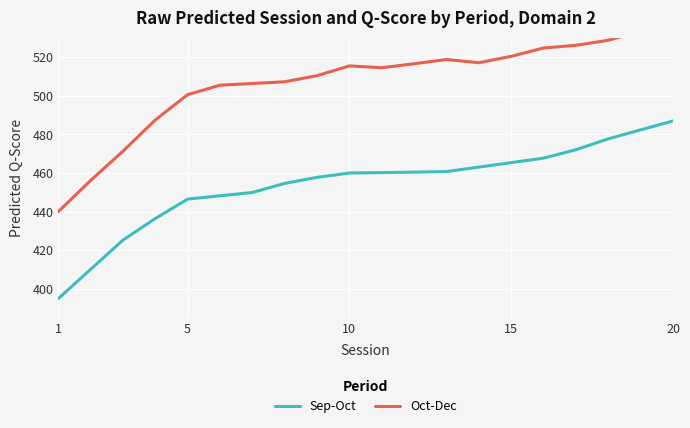

The Sep-Oct series shows 784.2 at 5. True or false?

False